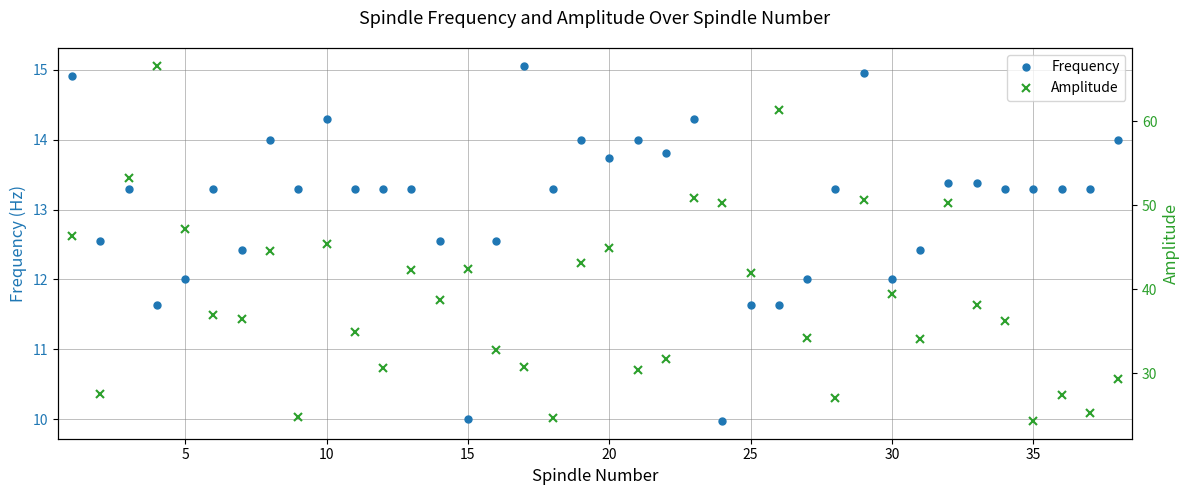

At how many categories does at least one series exceed 42?

15